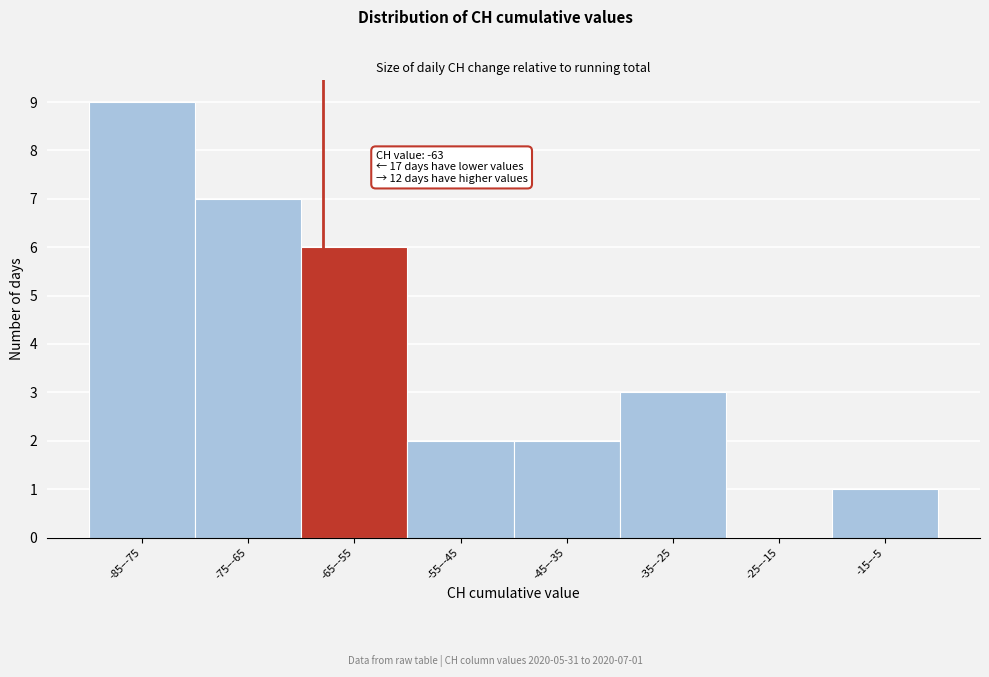

Reading left to right, transcribe all the data shown in this chart.

-85–-75=9	-75–-65=7	-65–-55=6	-55–-45=2	-45–-35=2	-35–-25=3	-25–-15=0	-15–-5=1